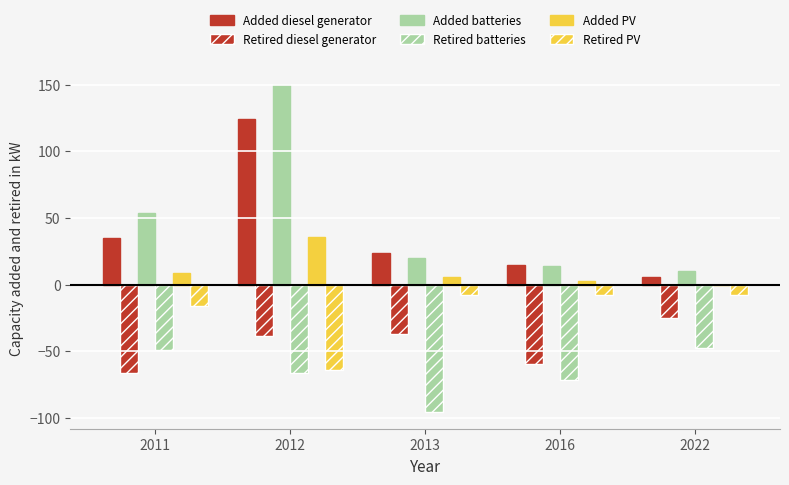

Rank the series at 2013 from highest to lowest value.

Added diesel generator, Added batteries, Added PV, Retired PV, Retired diesel generator, Retired batteries